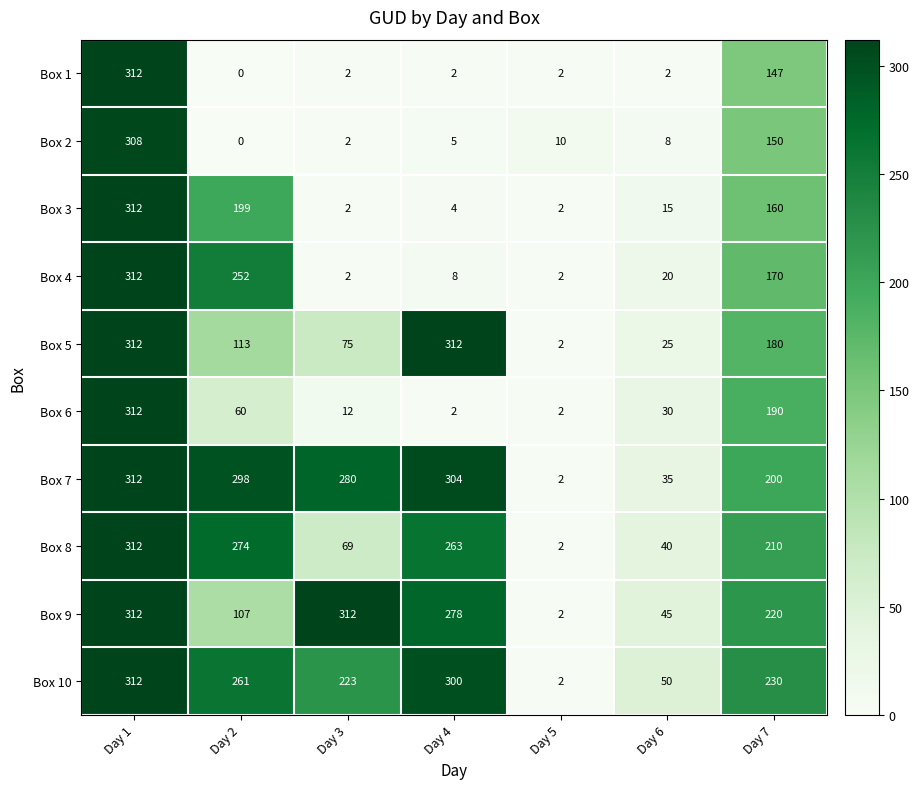

What is the difference between the maximum and minimum values in the Box 5 series?

310